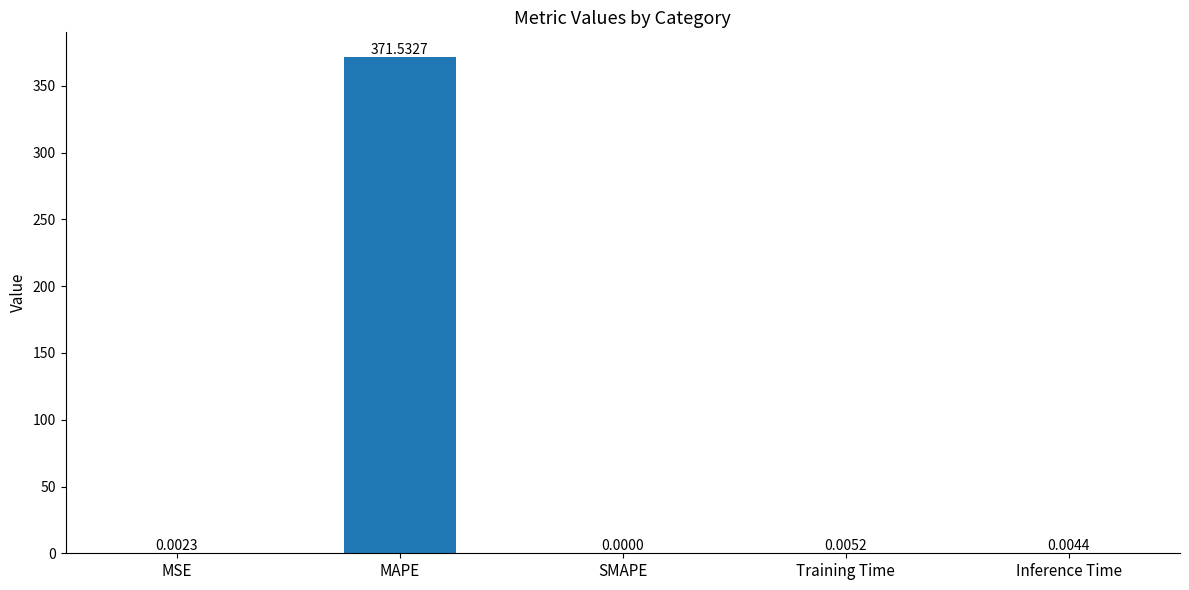

Where is the data nearest to the value 185?

Training Time